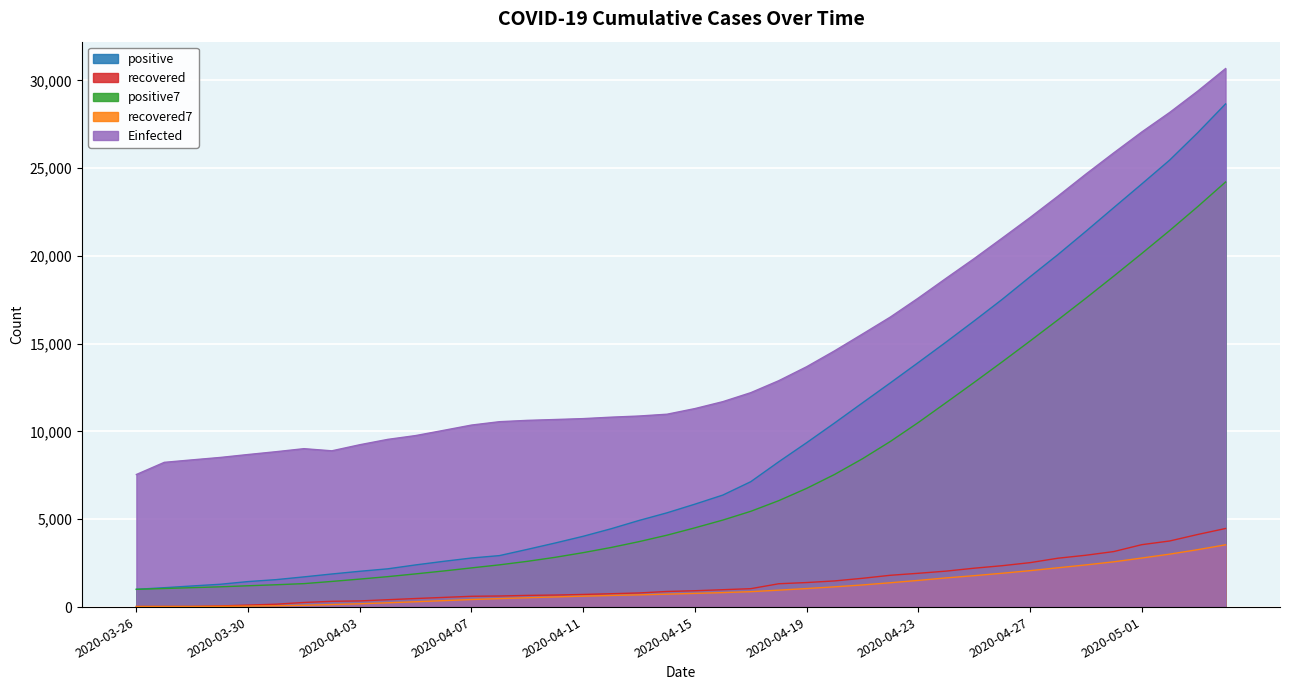

Reading left to right, what are all the values shown in this chart?

positive: 1012.0	1104.0	1203.0	1299.0	1453.0	1563.0	1720.0	1885.0	2039.0	2179.0	2402.0	2605.0	2795.0	2932.0	3287.0	3651.0	4033.0	4462.0	4934.0	5369.0	5862.0	6380.0	7142.0	8274.0	9362.0	10484.0	11631.0	12772.0	13930.0	15102.0	16299.0	17522.0	18811.0	20077.0	21402.0	22753.0	24097.0	25459.0	27011.0	28656.0
recovered: 33.0	35.0	37.0	66.0	115.0	165.0	264.0	328.0	351.0	420.0	488.0	551.0	615.0	631.0	666.0	685.0	720.0	761.0	805.0	889.0	931.0	990.0	1049.0	1329.0	1398.0	1490.0	1640.0	1812.0	1925.0	2049.0	2215.0	2357.0	2531.0	2784.0	2953.0	3163.0	3555.0	3765.0	4134.0	4476.0
positive7: 1012.0	1058.0	1106.3	1154.5	1214.2	1272.3	1336.3	1461.0	1594.6	1734.0	1891.6	2056.1	2232.1	2405.3	2605.6	2835.9	3100.7	3395.0	3727.7	4095.4	4514.0	4955.9	5454.6	6060.4	6760.4	7553.3	8447.9	9435.0	10513.6	11650.7	12797.1	13962.9	15152.4	16359.0	17591.9	18852.3	20137.3	21445.9	22801.4	24207.9
recovered7: 33.0	34.0	35.0	42.8	57.2	75.2	102.1	144.3	189.4	244.1	304.4	366.7	431.0	483.4	531.7	579.4	622.3	661.3	697.6	736.7	779.6	825.9	877.9	964.9	1055.9	1153.7	1261.0	1386.9	1520.4	1663.3	1789.9	1926.9	2075.6	2239.0	2402.0	2578.9	2794.0	3015.4	3269.3	3547.1
Einfected: 7551.1	8243.8	8384.5	8521.6	8689.2	8849.3	9021.6	8900.2	9246.6	9550.8	9768.2	10064.9	10366.1	10558.4	10634.0	10682.9	10733.9	10816.0	10881.5	10984.5	11305.6	11700.0	12211.8	12892.5	13688.8	14592.7	15551.0	16520.2	17601.1	18732.2	19848.0	21010.5	22185.0	23403.2	24660.0	25872.4	27057.2	28171.1	29379.7	30668.0